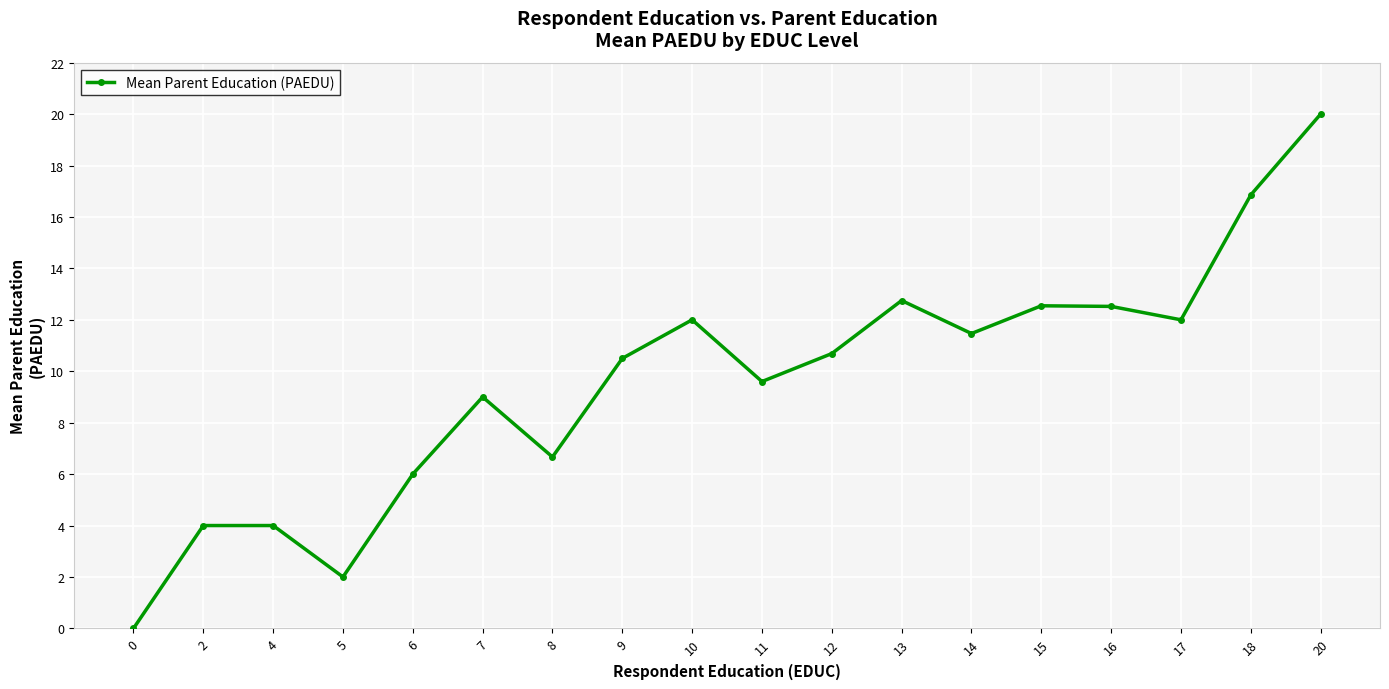

What is the approximate value at 17?

12.0